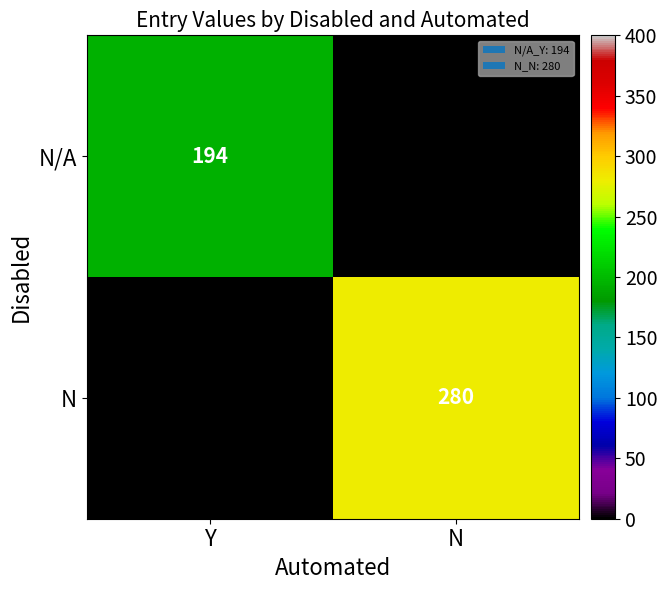

What is the maximum value shown in the chart?

280.0